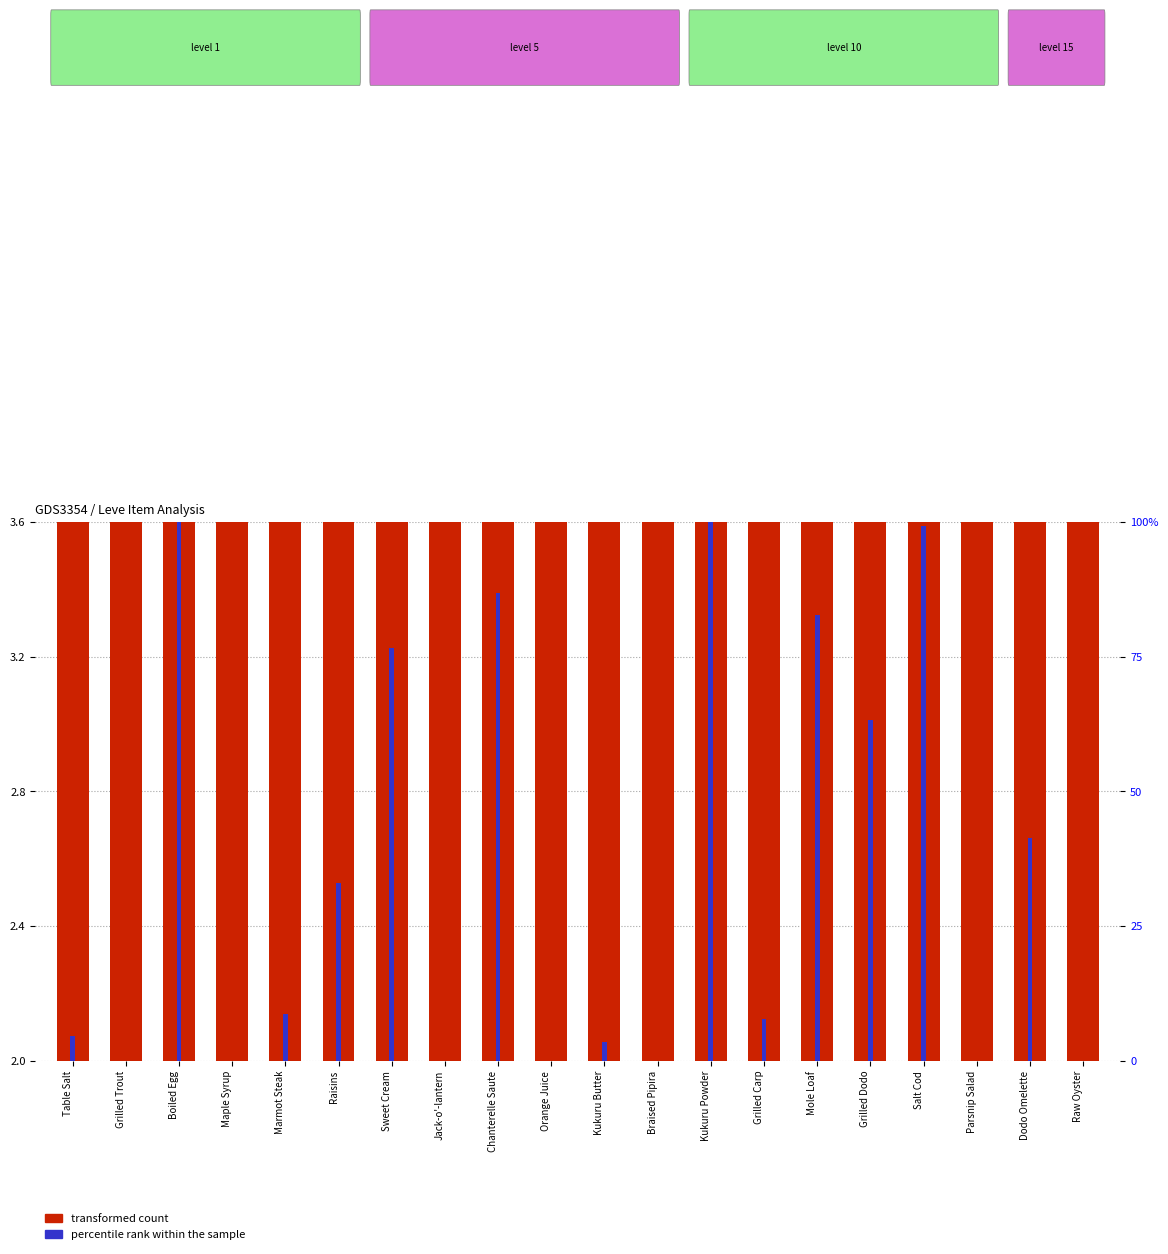

What is the label of the 7th bar from the left?

Sweet Cream